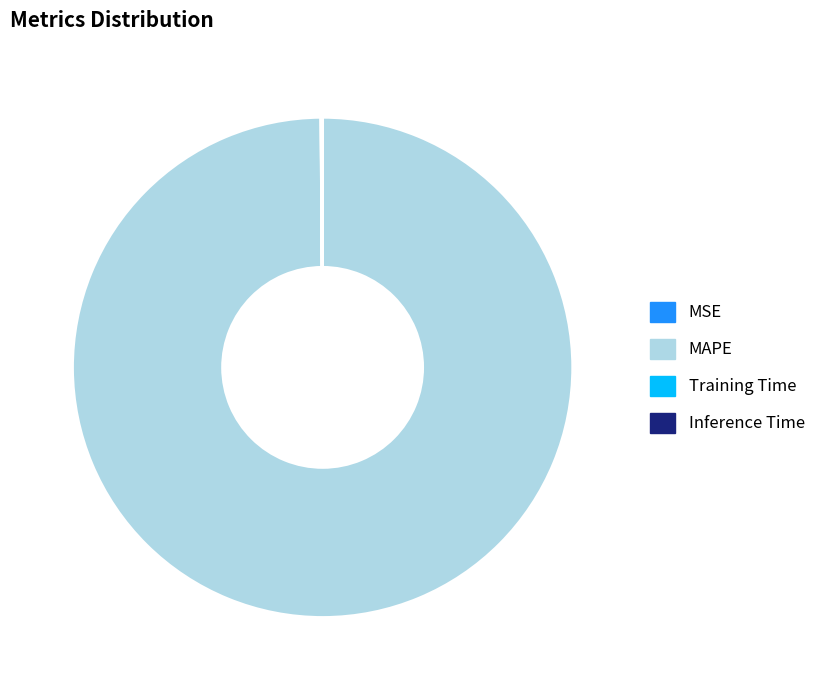

What is the majority slice?

MAPE